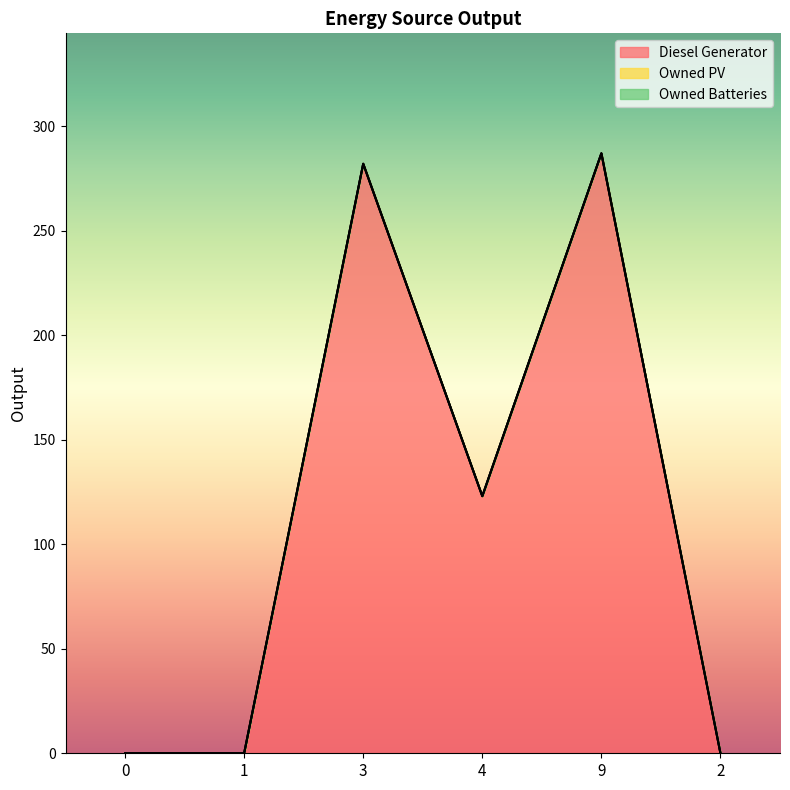

Count the number of categories in the chart.

6